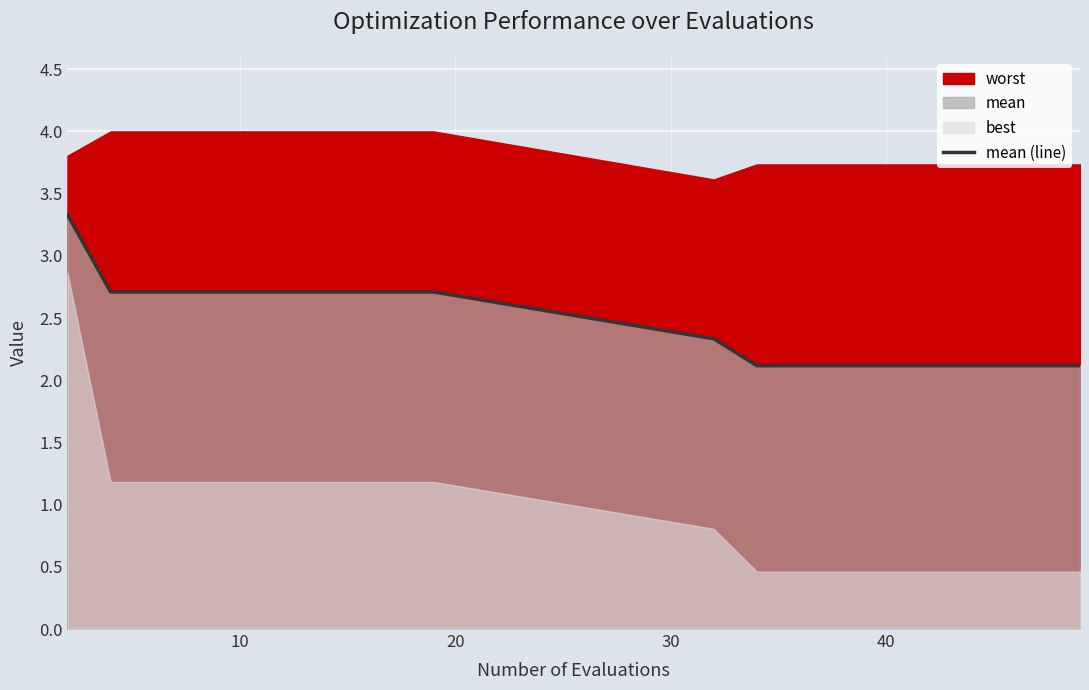

What is the minimum value for mean (line)?

2.1